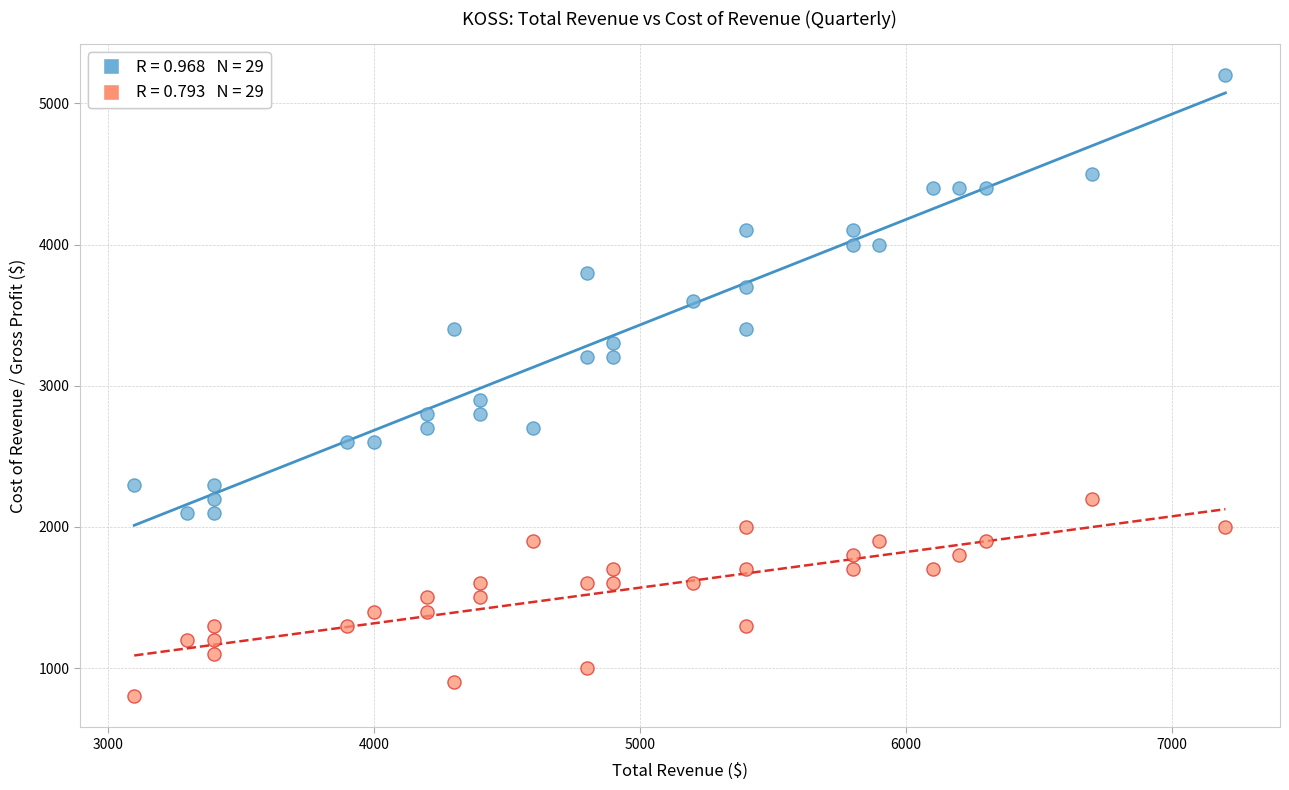

Across all series, what Y value is closest to 3000?

2900